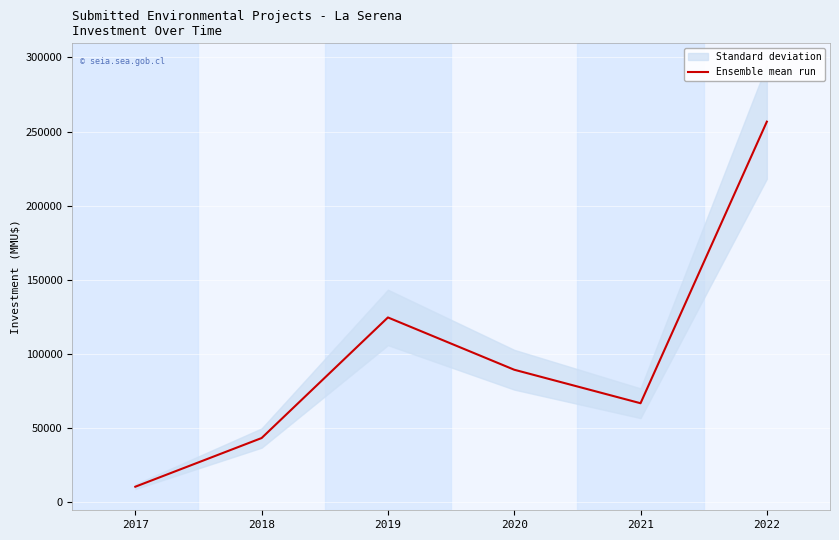

What value does the data have at 2022, to the nearest 100?

256700